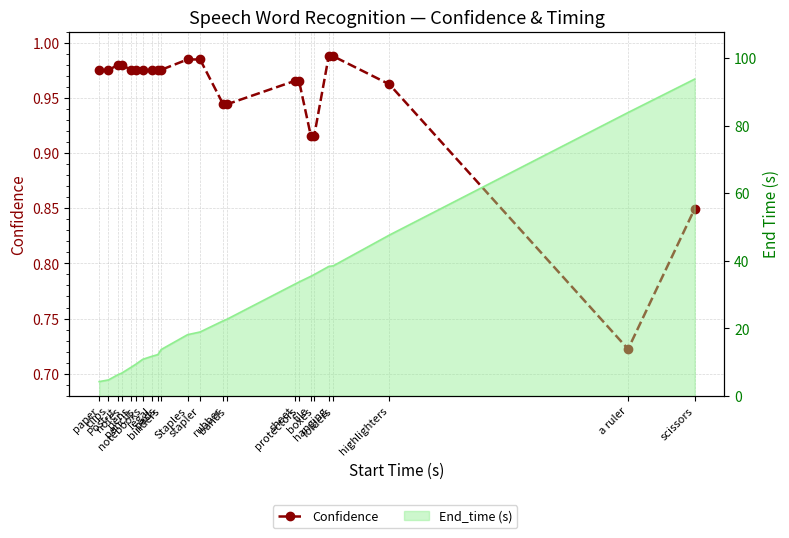

How many lines are shown in the chart?

1